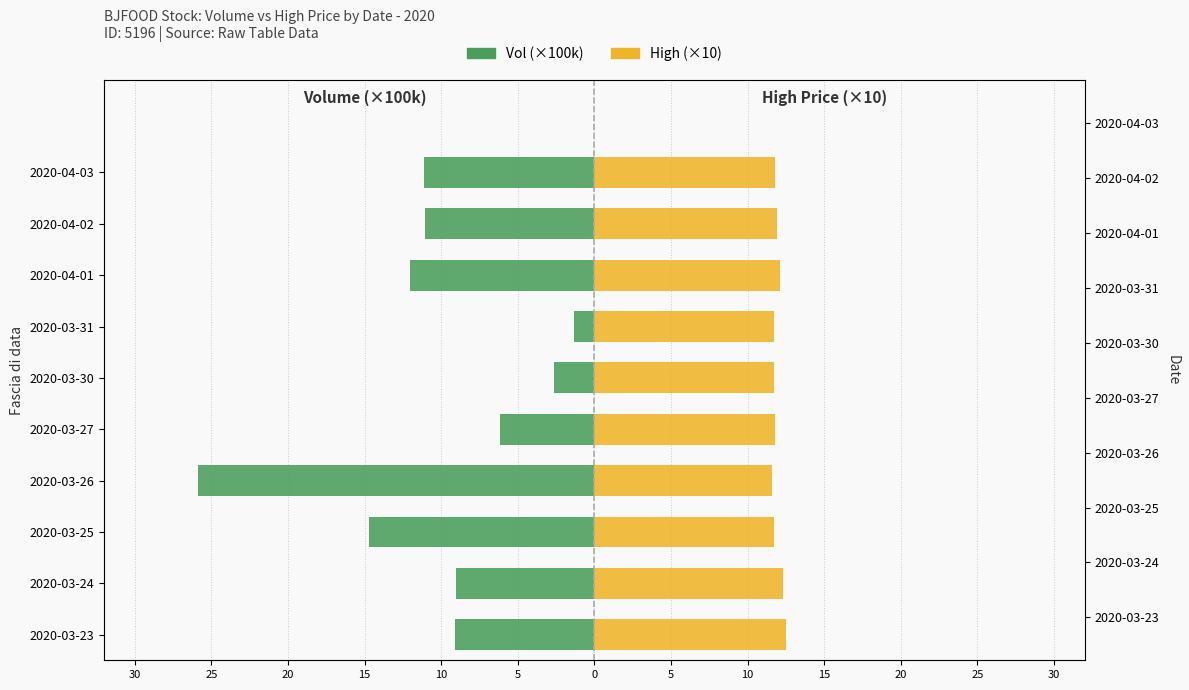

Which series has the largest total across all categories?

High (×10)